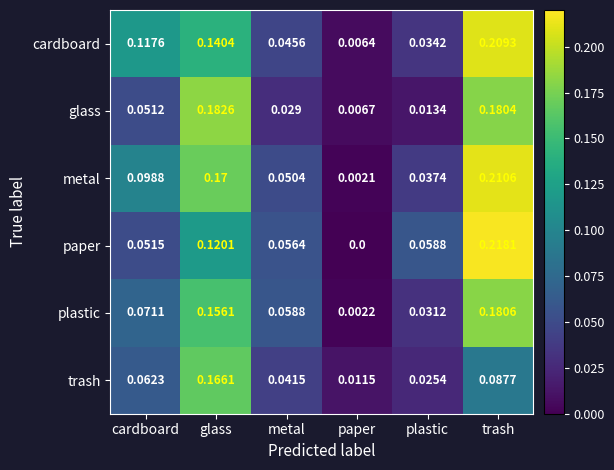

At which category is the sum across all series the highest?

trash